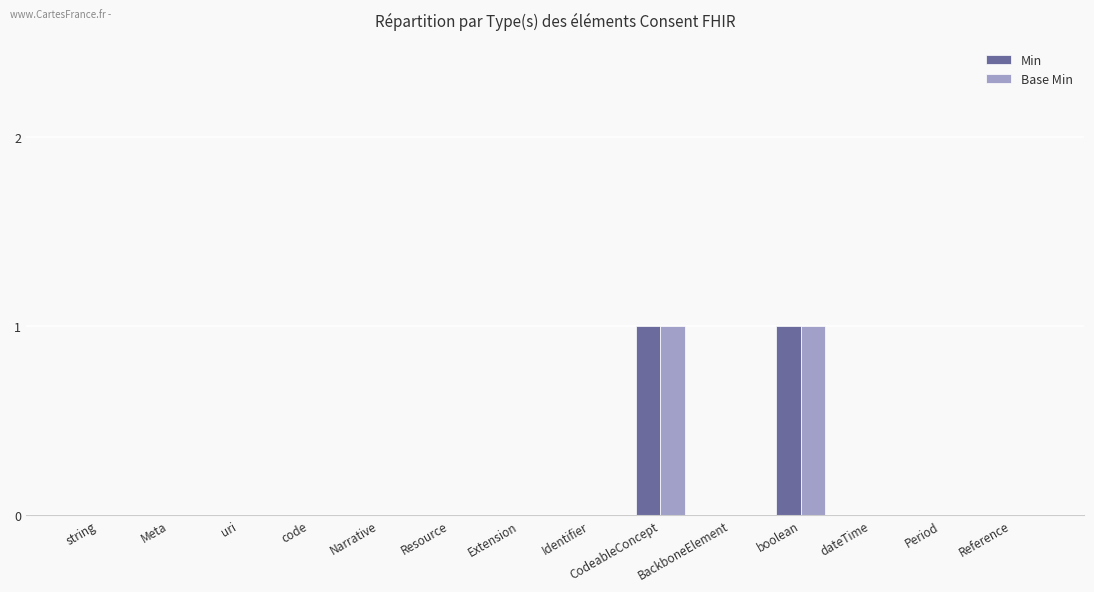

Is it true that Base Min equals 1 at boolean?

True